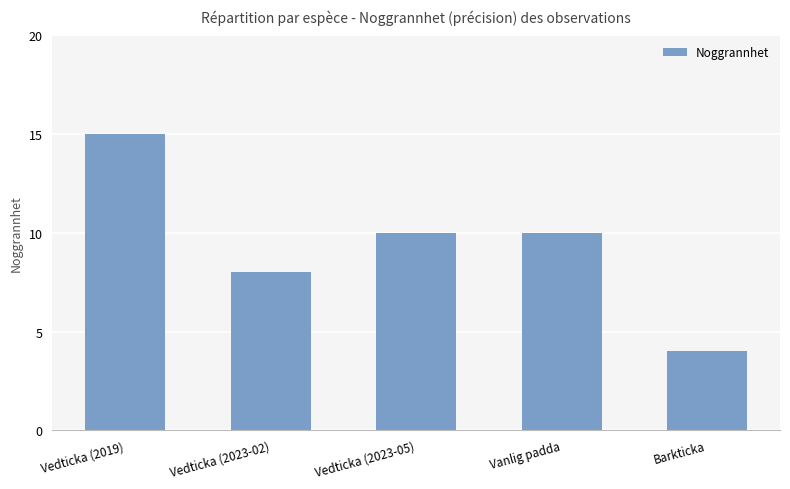

How many categories are shown in the chart?

5